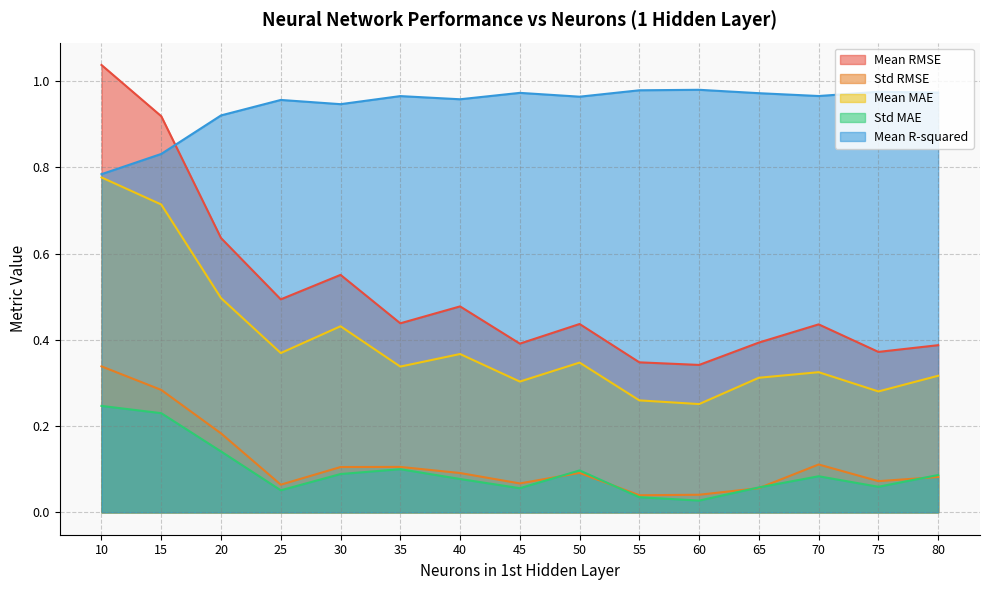

How many times do Std MAE and Std RMSE cross each other?

5